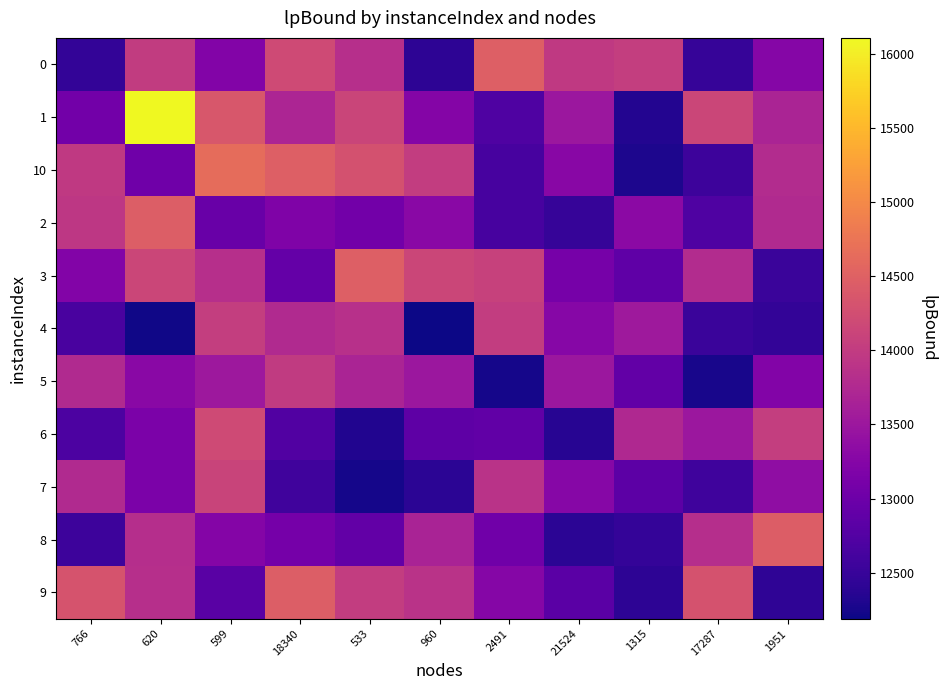

Reading left to right, list all the values displayed in this chart.

0: 766=12462.9	620=14008.6	599=13221.2	18340=14207.5	533=13828.6	960=12411.2	2491=14482.4	21524=13978.5	1315=14037.0	17287=12491.0	1951=13248.3
1: 766=13061.2	620=16106.2	599=14367.6	18340=13702.9	533=14123.3	960=13231.9	2491=12723.9	21524=13493.1	1315=12339.9	17287=14134.7	1951=13674.2
10: 766=13971.3	620=13023.0	599=14649.0	18340=14470.9	533=14288.6	960=14019.0	2491=12647.3	21524=13286.6	1315=12292.9	17287=12552.5	1951=13795.0
2: 766=13940.0	620=14463.4	599=12955.6	18340=13198.4	533=13060.4	960=13293.3	2491=12635.2	21524=12495.2	1315=13307.7	17287=12723.1	1951=13763.9
3: 766=13217.2	620=14146.6	599=13835.4	18340=12923.9	533=14470.5	960=14145.6	2491=14081.0	21524=13100.4	1315=12867.5	17287=13793.7	1951=12518.3
4: 766=12659.7	620=12207.2	599=14039.0	18340=13752.2	533=13846.9	960=12190.0	2491=14024.5	21524=13268.3	1315=13526.4	17287=12518.4	1951=12459.1
5: 766=13760.5	620=13296.9	599=13518.1	18340=13987.5	533=13681.4	960=13490.7	2491=12242.7	21524=13504.0	1315=12904.2	17287=12262.4	1951=13216.1
6: 766=12694.2	620=13149.9	599=14195.3	18340=12739.7	533=12326.9	960=12851.1	2491=12879.8	21524=12368.3	1315=13745.3	17287=13498.8	1951=14031.9
7: 766=13750.9	620=13144.9	599=14102.7	18340=12582.3	533=12243.3	960=12401.5	2491=13887.3	21524=13275.3	1315=12841.3	17287=12568.9	1951=13367.3
8: 766=12547.8	620=13826.1	599=13238.3	18340=13085.3	533=12898.4	960=13671.0	2491=13040.1	21524=12395.9	1315=12467.2	17287=13822.4	1951=14450.2
9: 766=14324.9	620=13834.1	599=12814.7	18340=14467.3	533=14019.8	960=13874.5	2491=13245.8	21524=12829.7	1315=12416.4	17287=14310.9	1951=12427.5